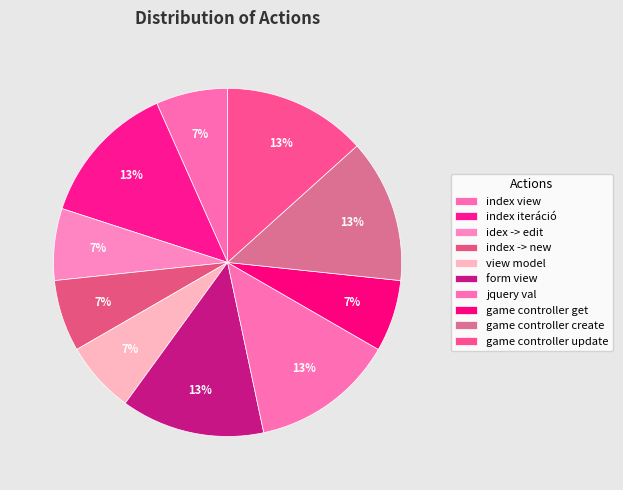

Is idex -> edit the majority of the pie?

No